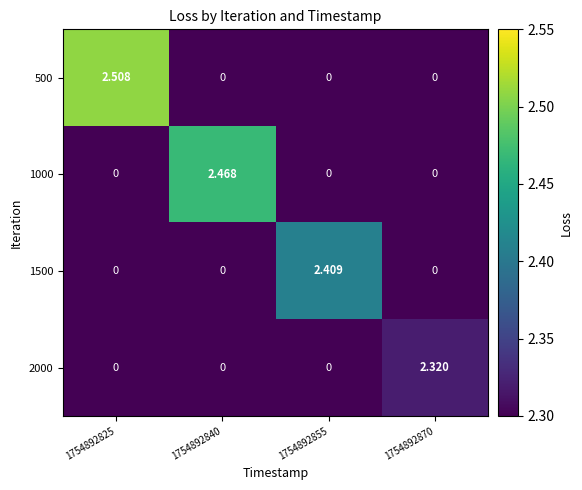

Is the value of 500 at 1754892825 greater than the value of 1500 at 1754892855?

Yes